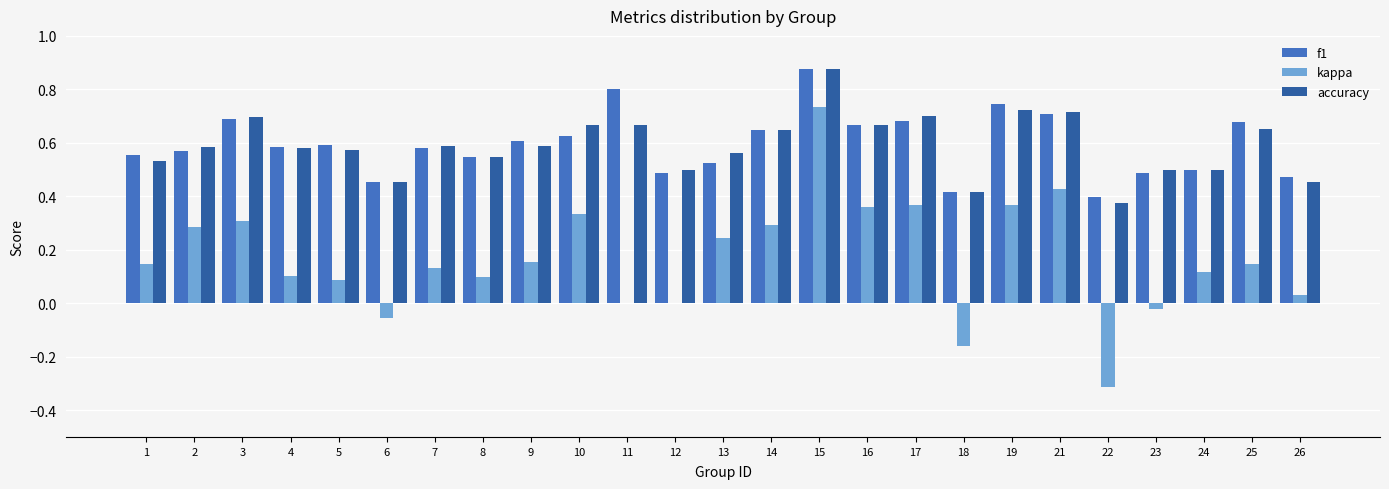

At which label does kappa first exceed 0?

1